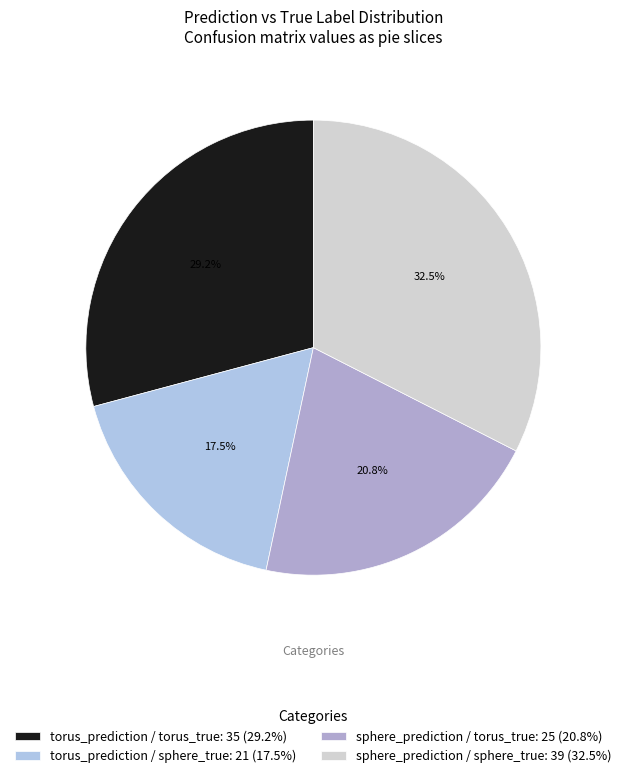

The torus_prediction / torus_true slice represents 29% of the pie. True or false?

True